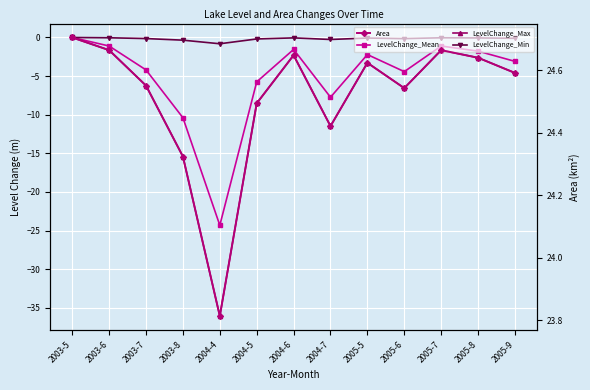

True or false: LevelChange_Mean and Area cross at least once.

False